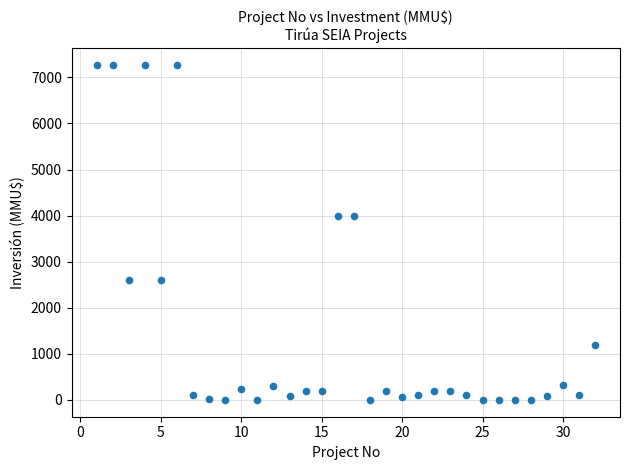

What is the range of X values (max minus min)?

31